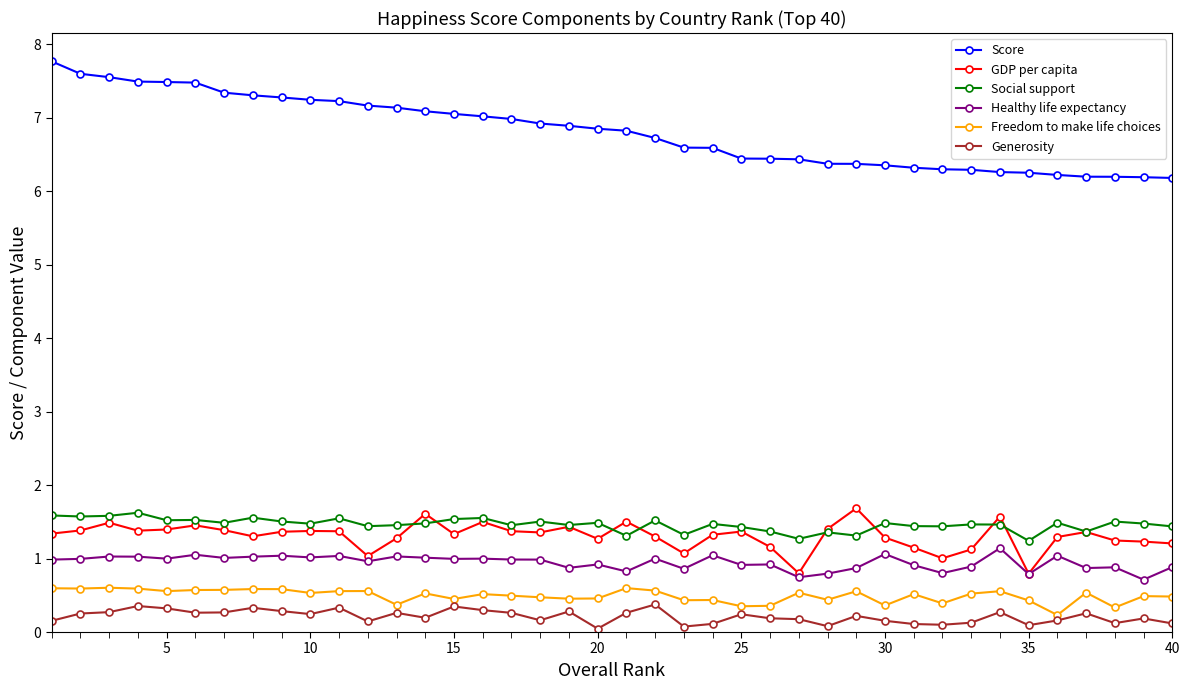

True or false: Freedom to make life choices has more than 0 points higher than both neighbors.

True